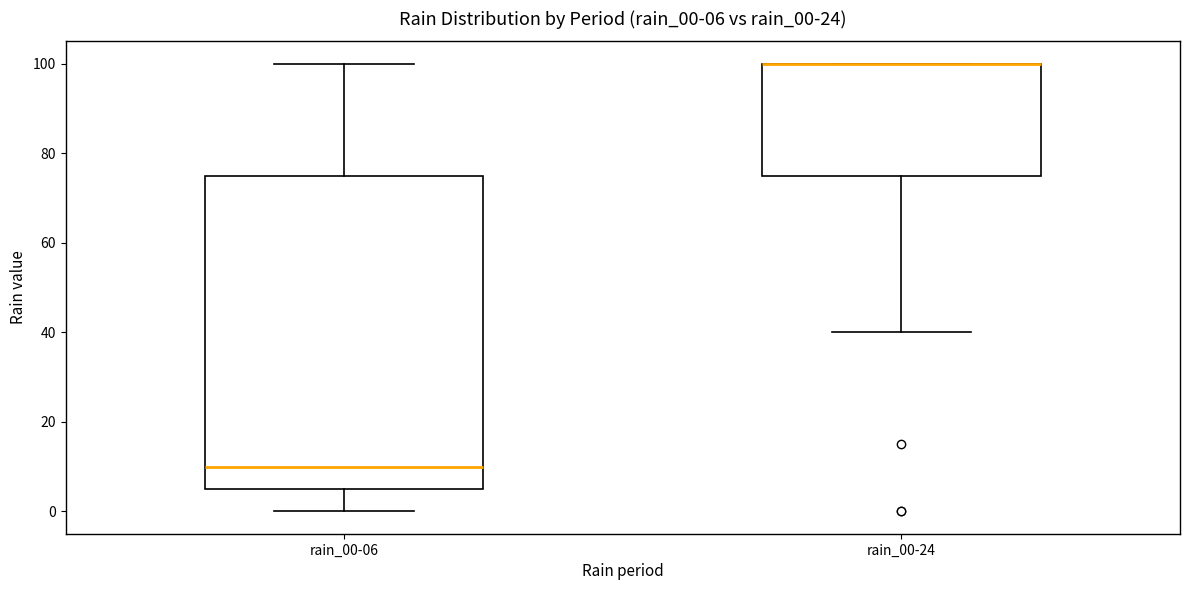

Which box is the tallest, from its lower edge to its upper edge?

rain_00-06